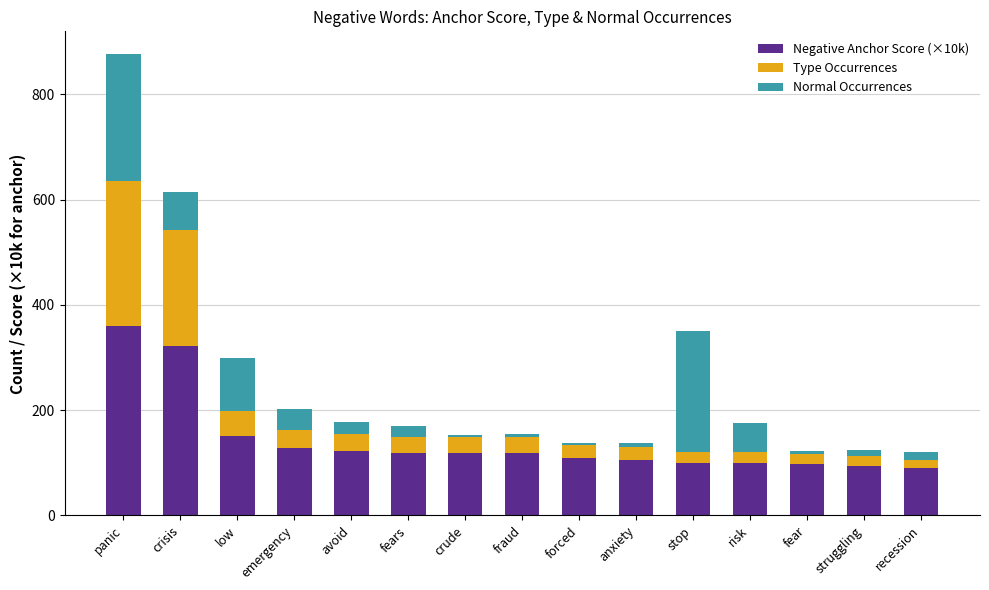

At which category is the sum across all series the highest?

panic